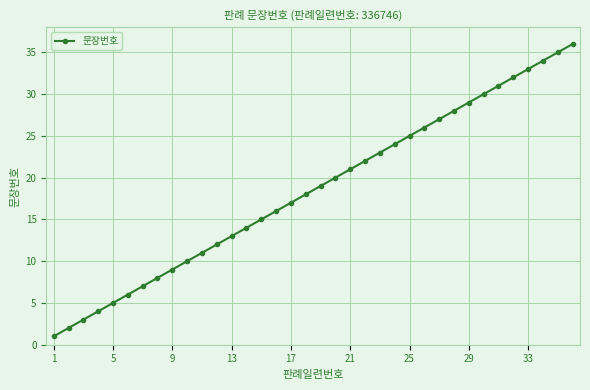

How many values are below 19?

18